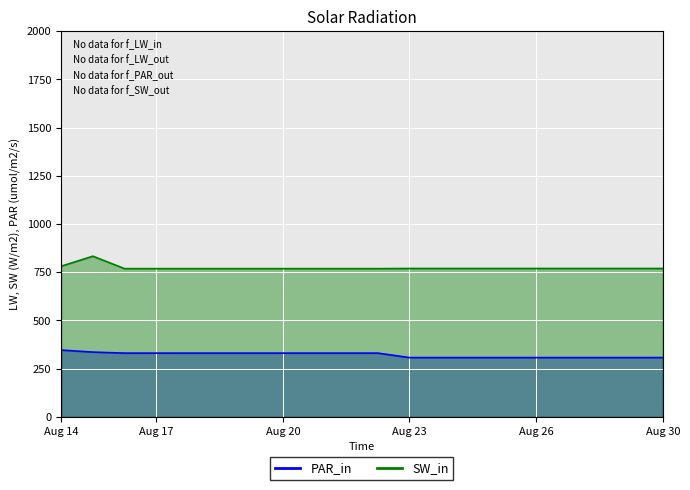

How many data points in PAR_in are above 330?

11